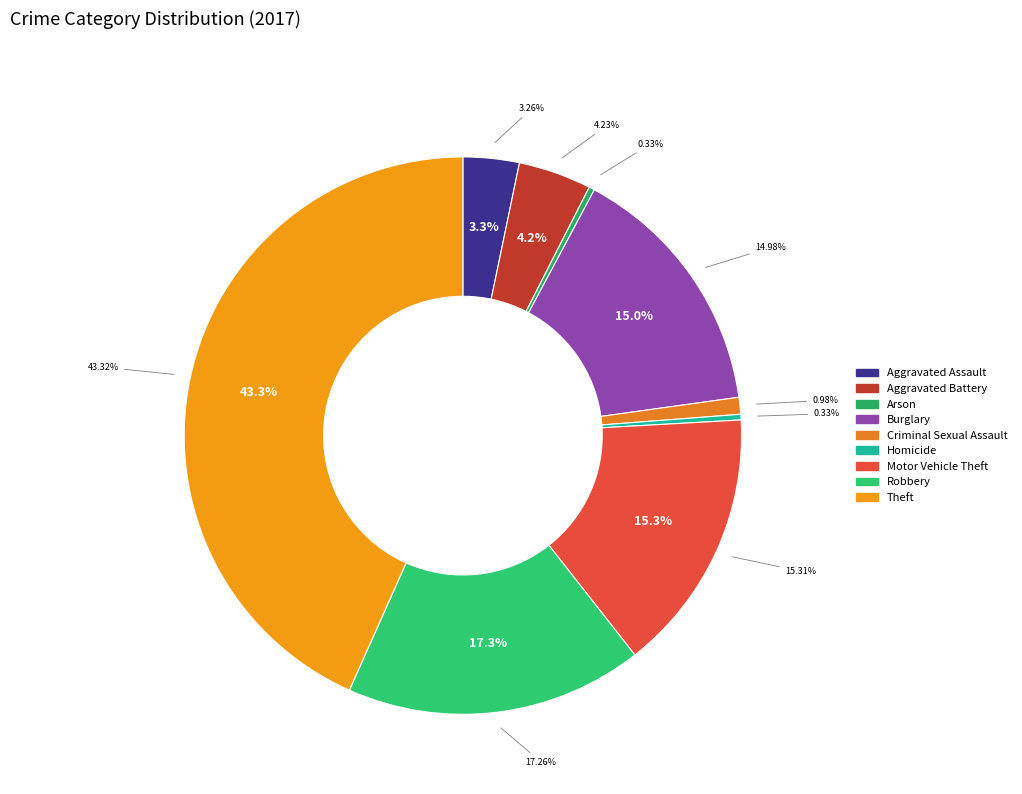

The Arson slice represents 1% of the pie. True or false?

False